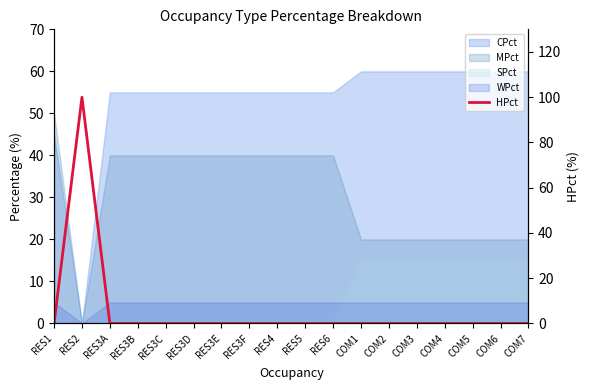

Does the chart have visible grid lines?

No